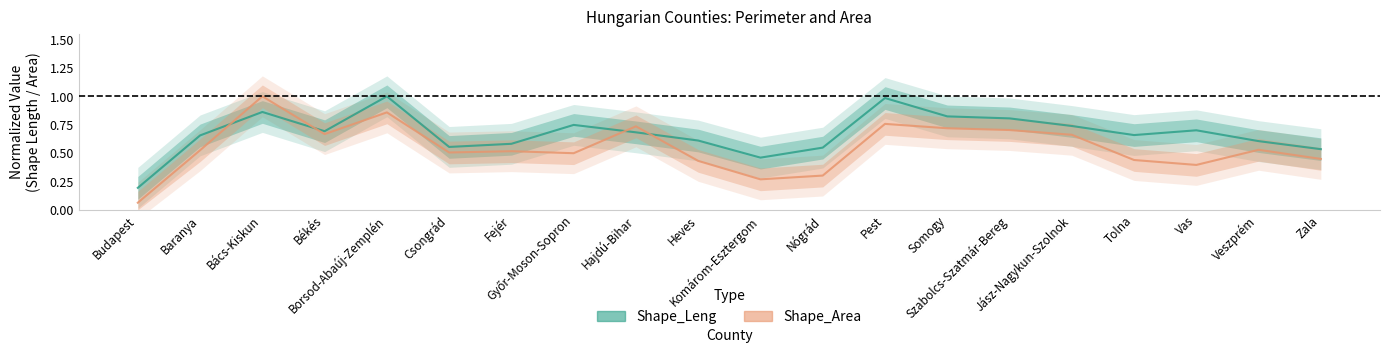

Rank the series by their average value, from lowest to highest.

Shape_Area (line), Shape_Leng (line)